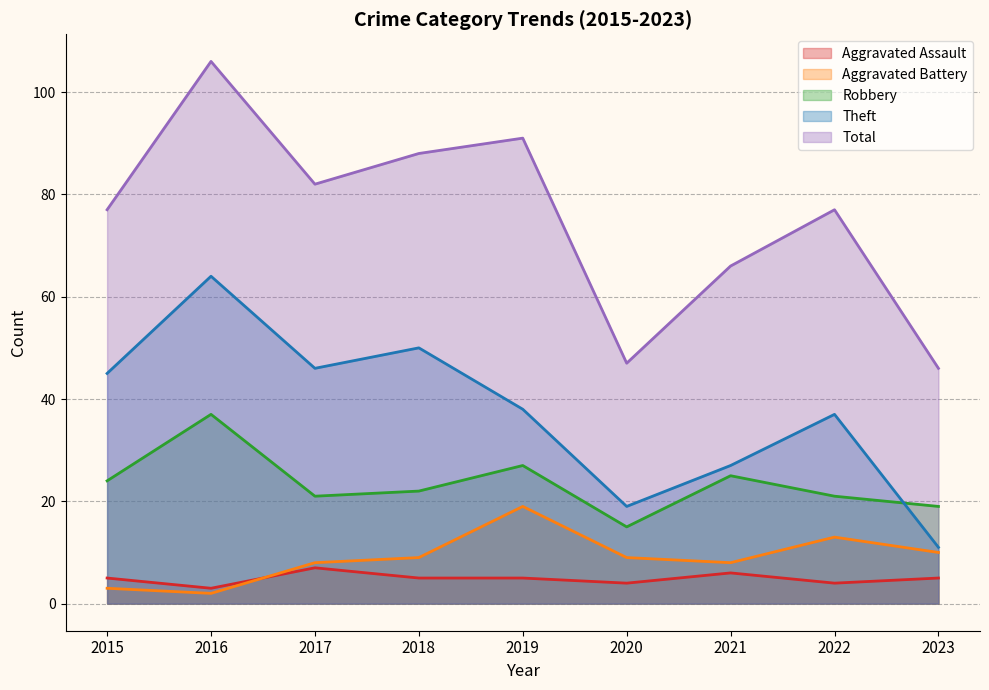

Which category has the highest value in the Theft series?

2016